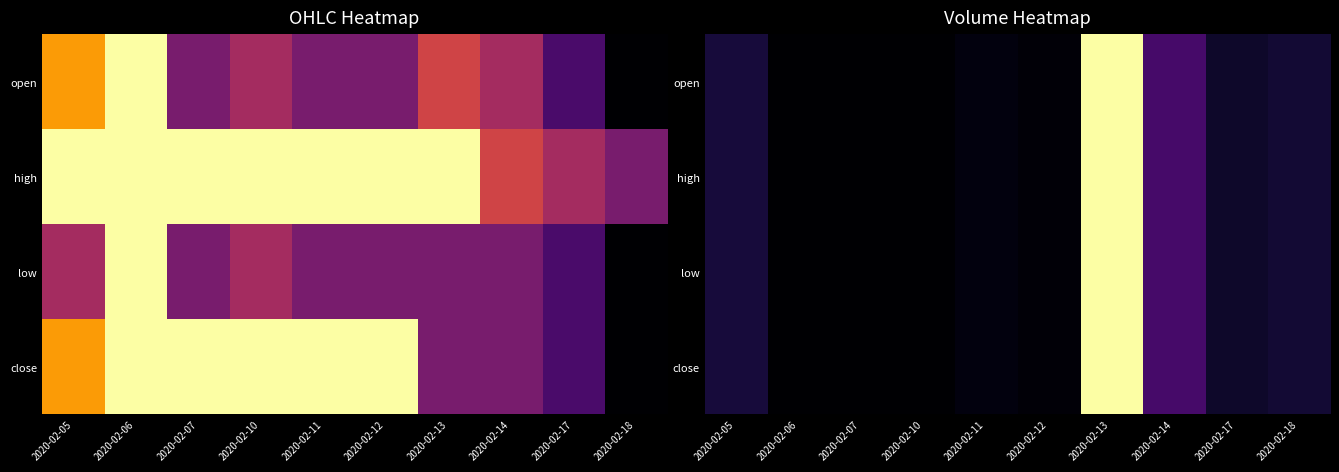

The value of low at 2020-02-18 is 112700. True or false?

True